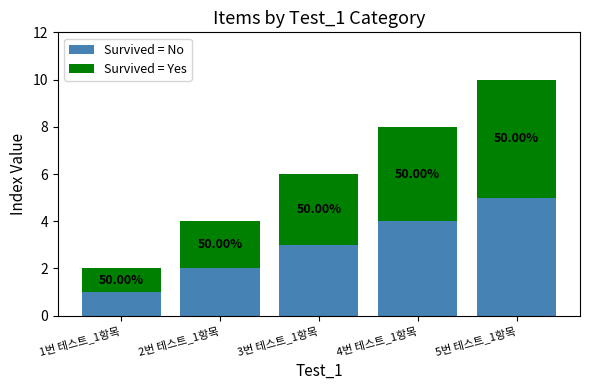

How many Survived = No values are between 2 and 4?

3